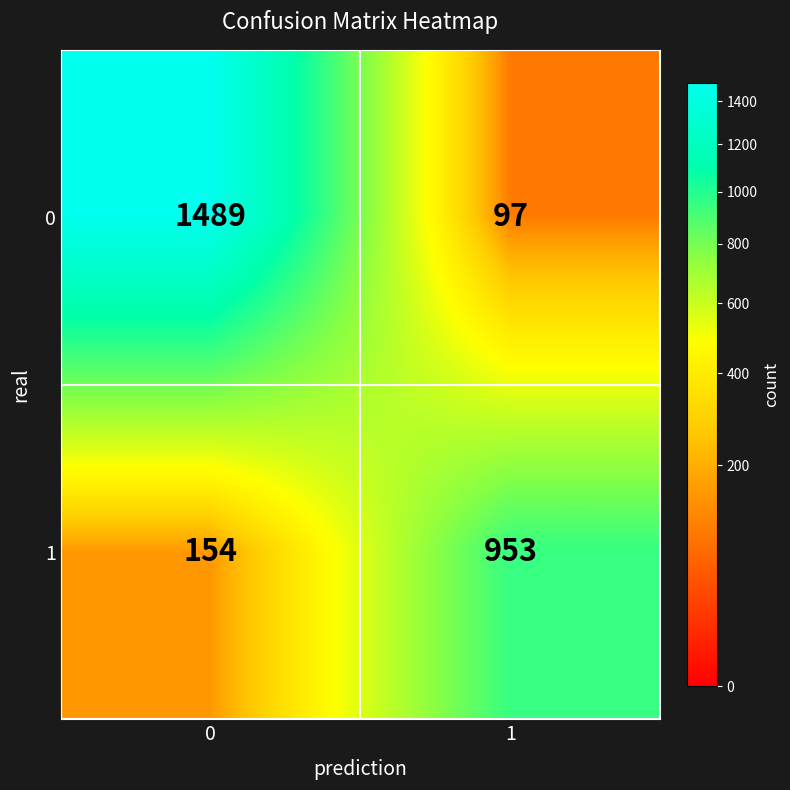

Reading right to left, extract all data points from this chart.

0: 97	1489
1: 953	154